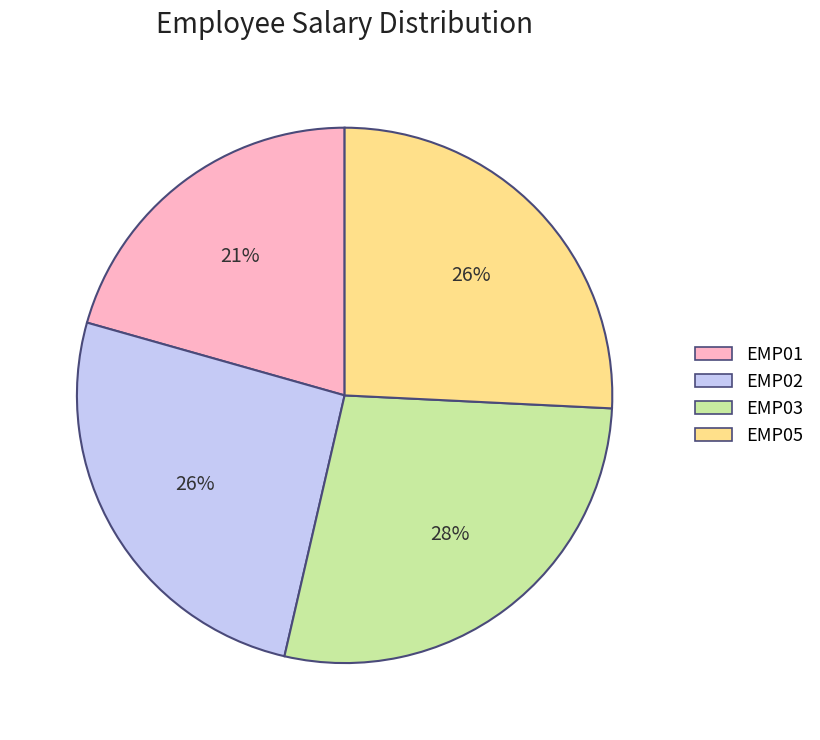

Is it true that EMP03 is 28% of the pie?

True